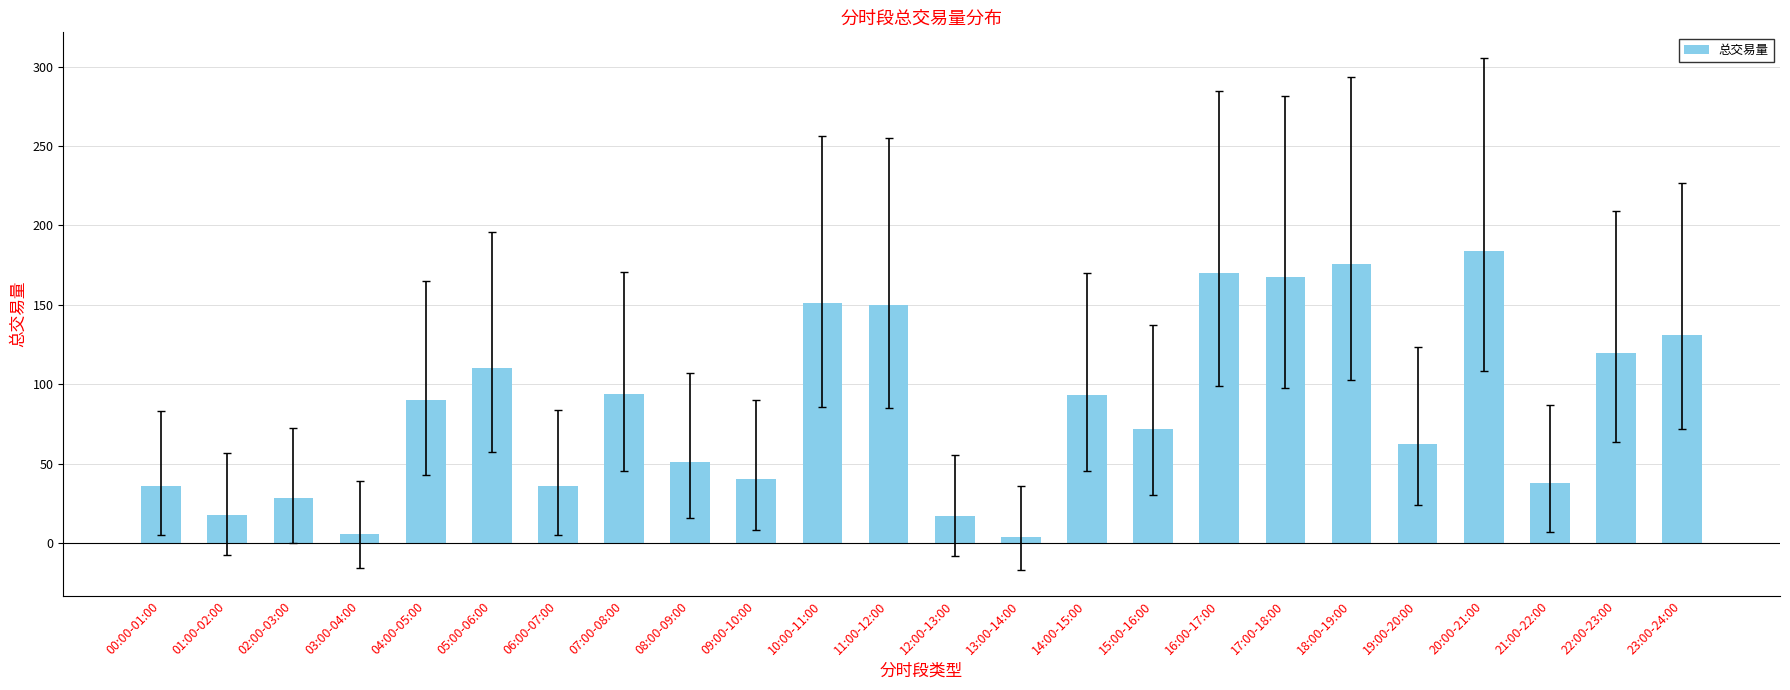

What is the ratio of the value at 09:00-10:00 to the value at 15:00-16:00?

0.6